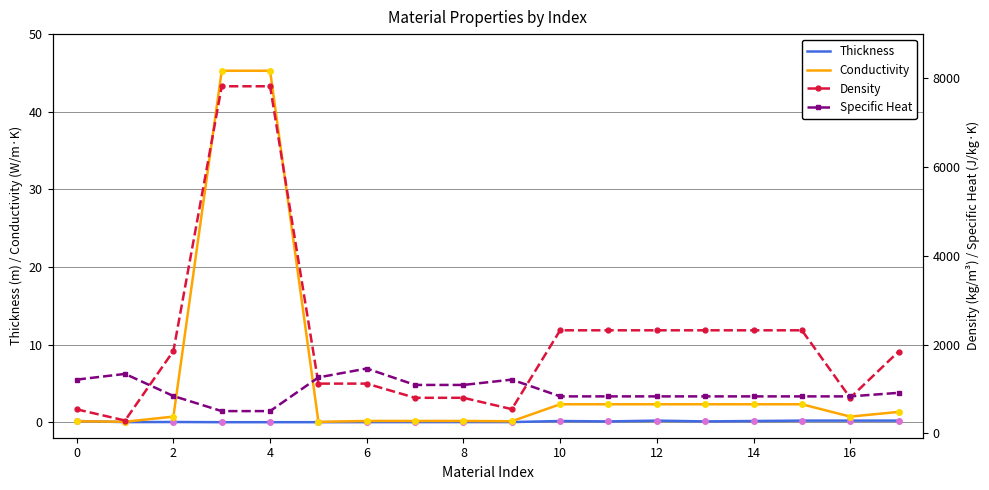

Which series has the largest range (max minus min)?

Density